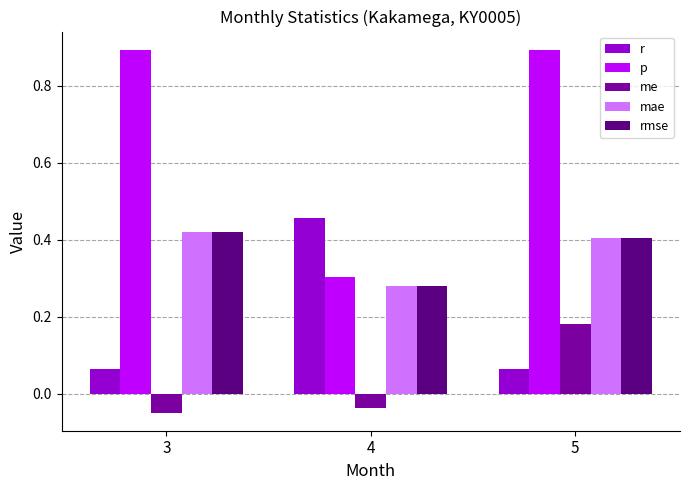

What is the difference between the maximum and minimum values in the p series?

0.6